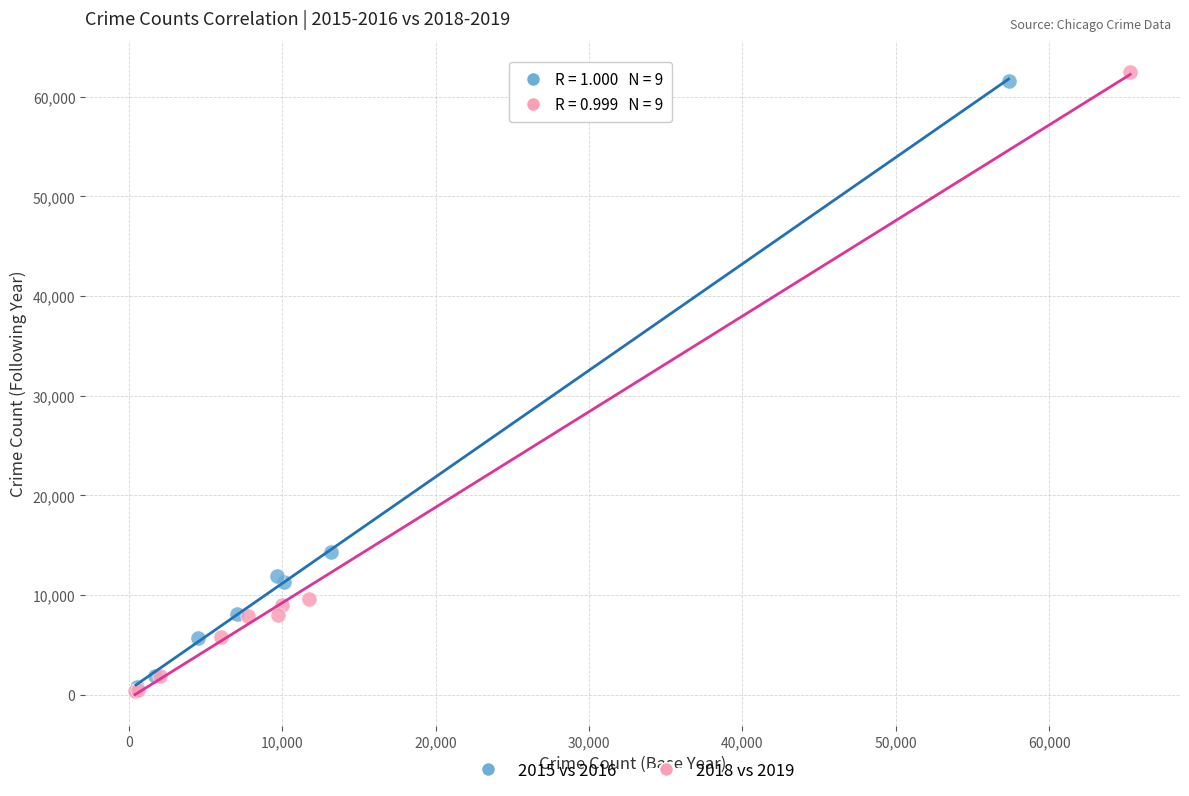

Which series has the widest spread of Y values?

2018 vs 2019